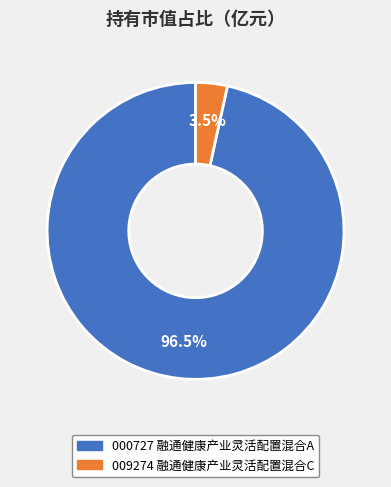

To the nearest percent, what is the difference between the largest and smallest slice percentages?

93%